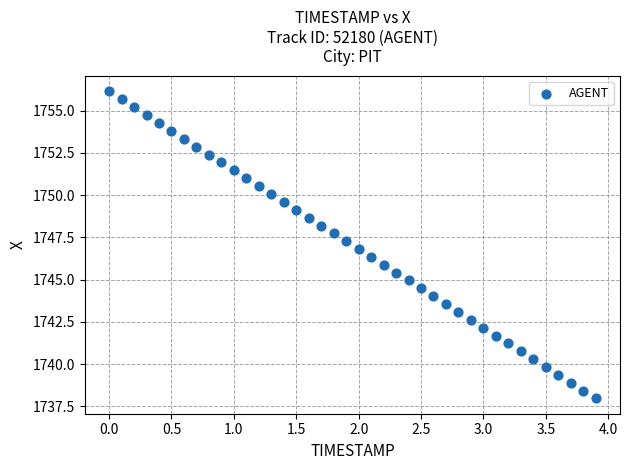

What is the range of X values (max minus min)?

3.9